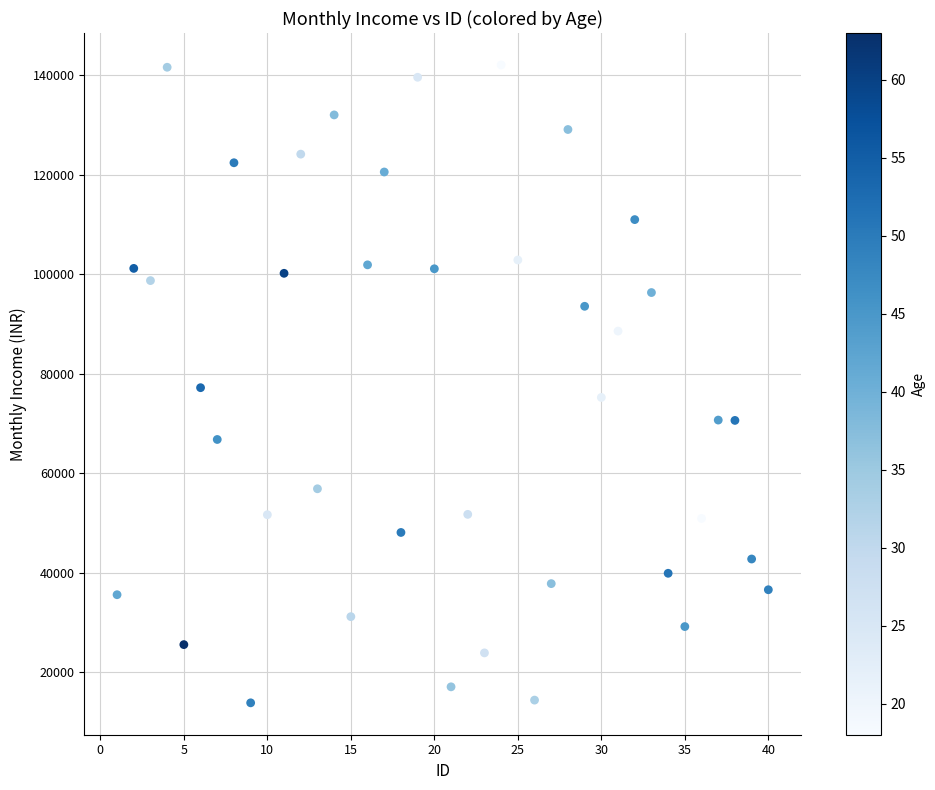

What is the range of Y values (max minus min)?

128274